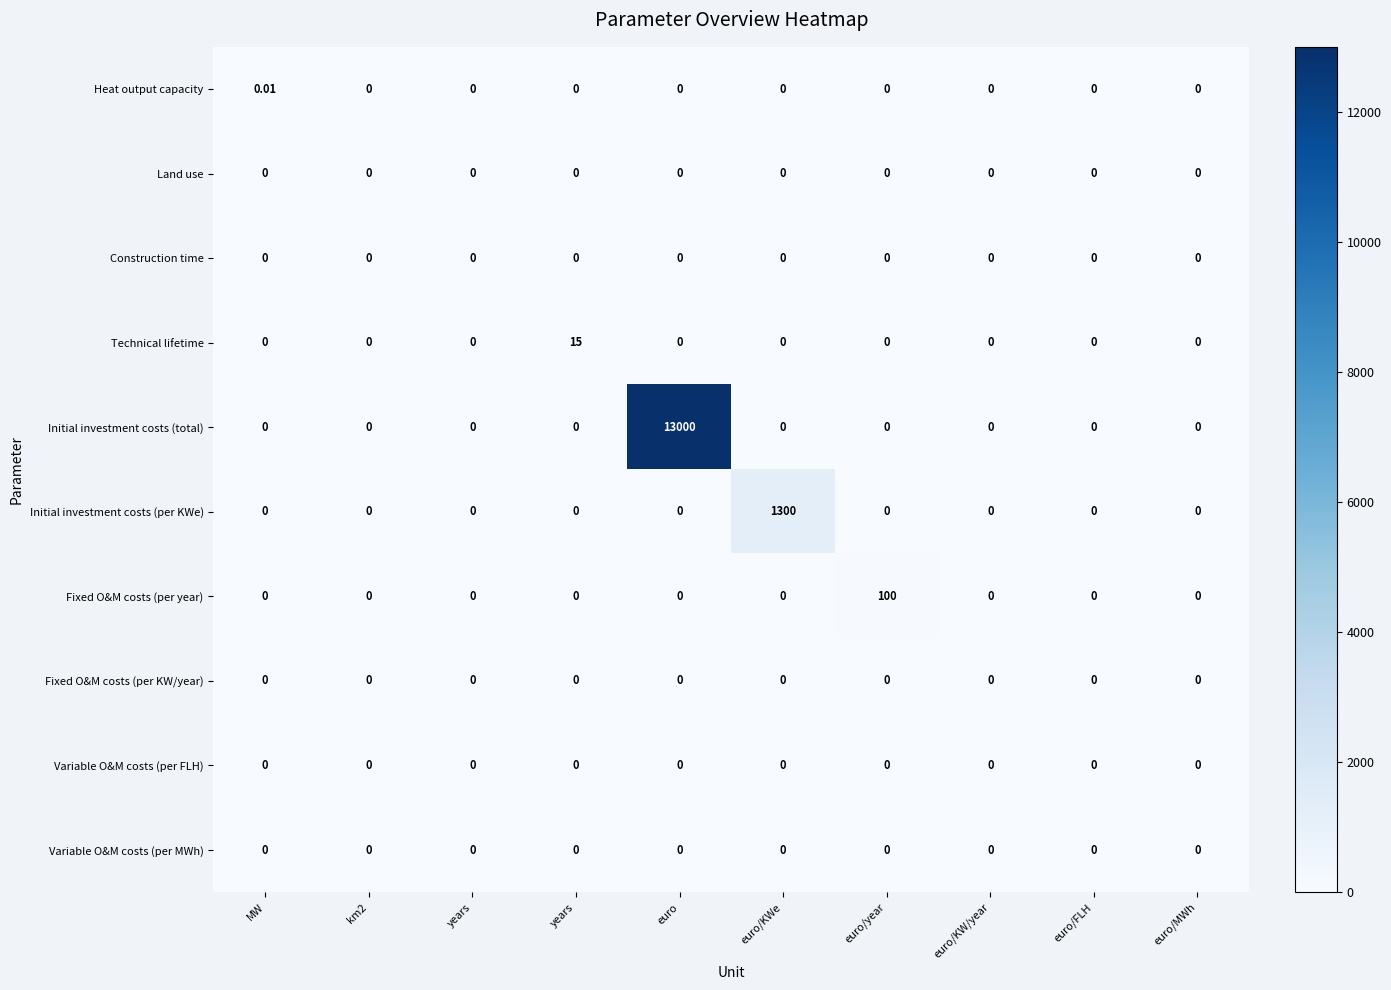

At how many categories does at least one series exceed 391?

2